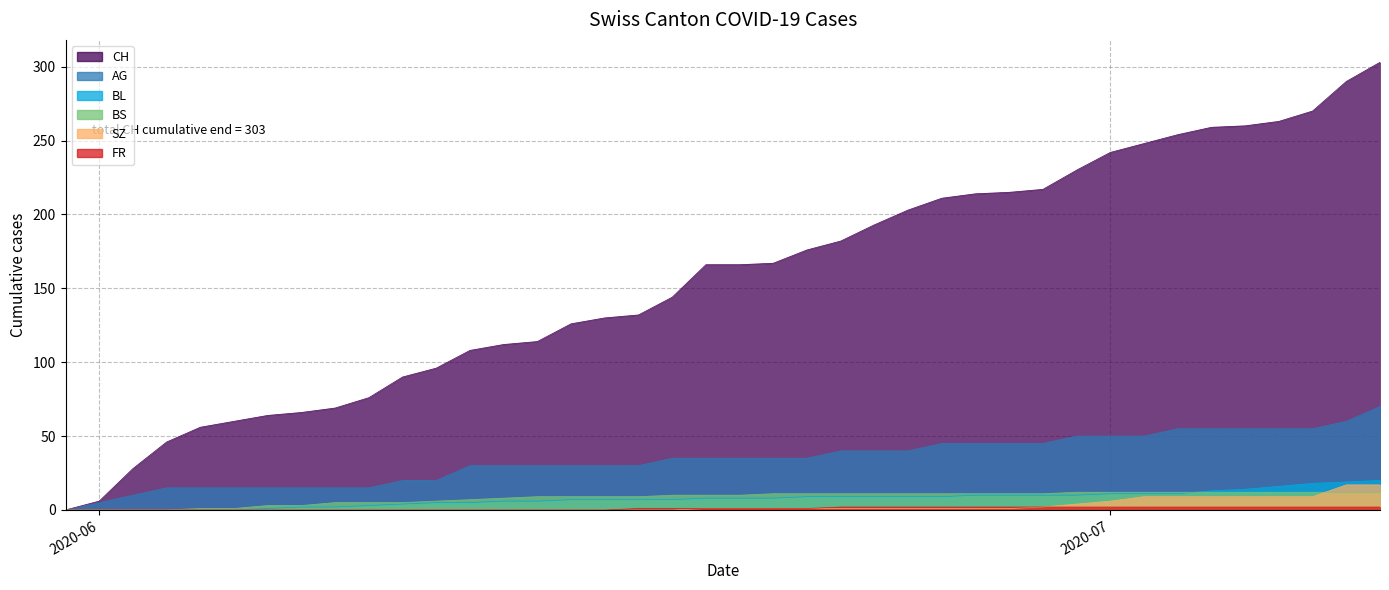

How many categories are shown in the chart?

40